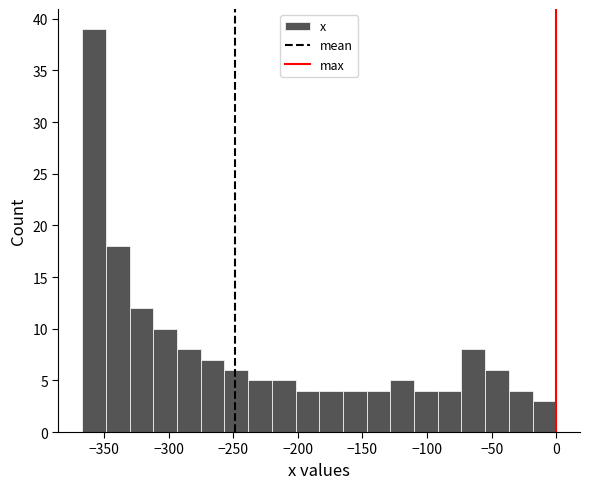

Around what value on the x-axis is the tallest bar? Give the approximate position of its centre, as read against the axis.

-360